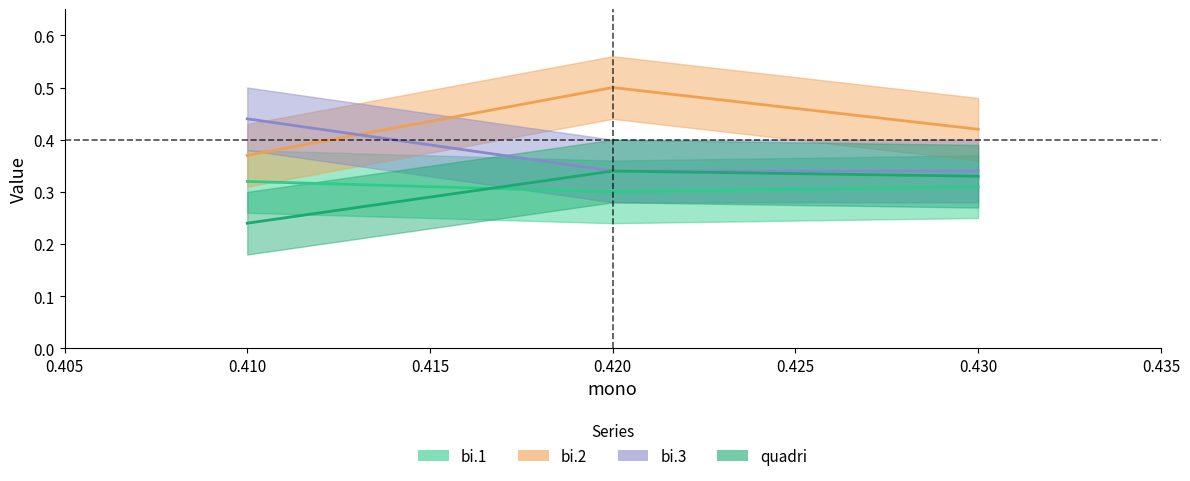

True or false: bi.1 has a value of 0.5 at 0.43.

False